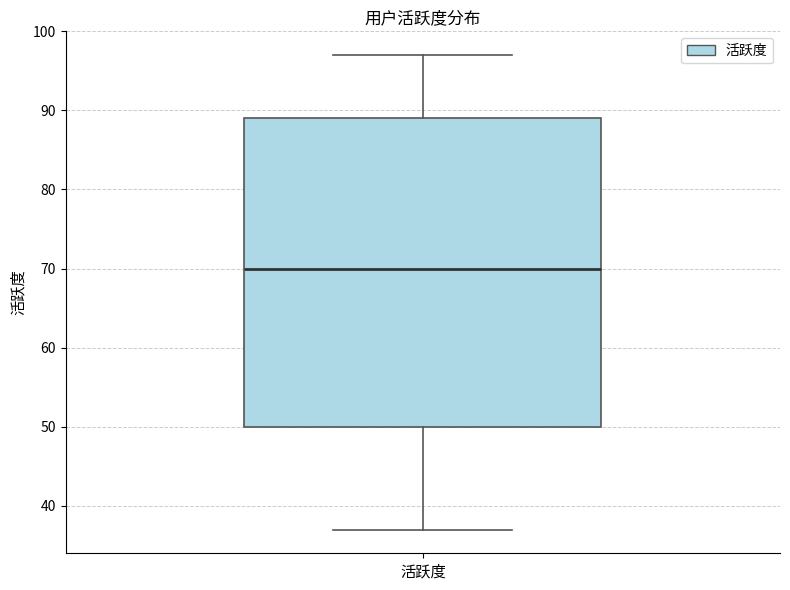

Transcribe this box plot: give where the median line is, the range the box spans, and where the two whiskers end, as read against the y-axis. The values are not printed on the chart, so give them approximately, as read against the axis.

median 70, box 50 to 89, whiskers 37 to 97